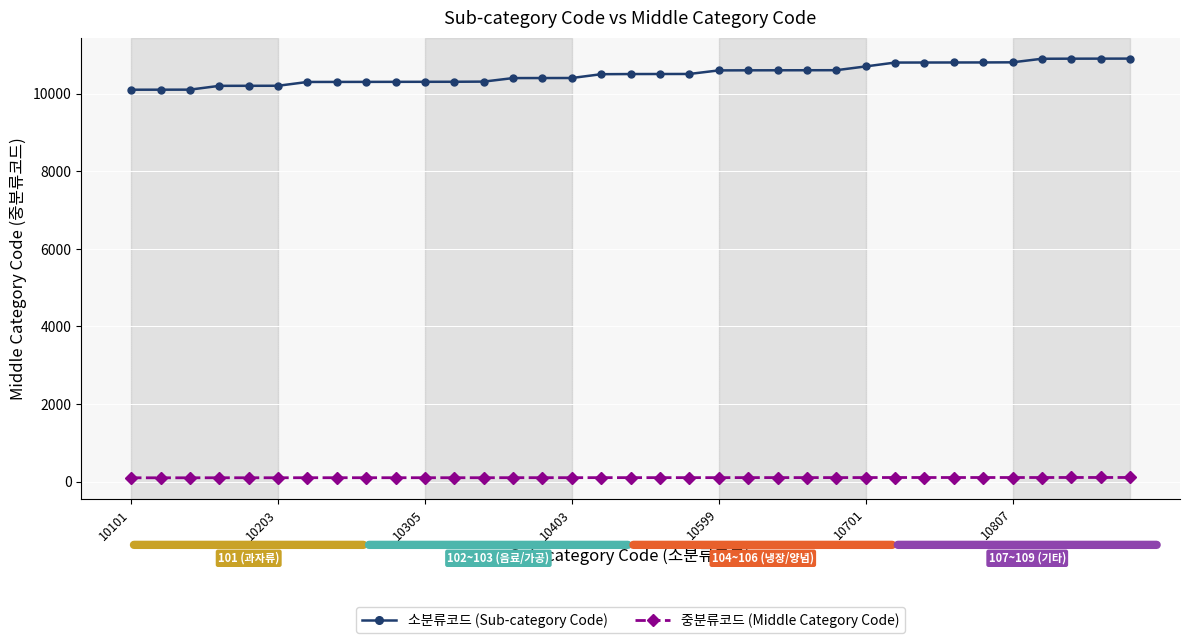

What is the difference between the second highest and second lowest values in the 소분류코드 (Sub-category Code) series?

800